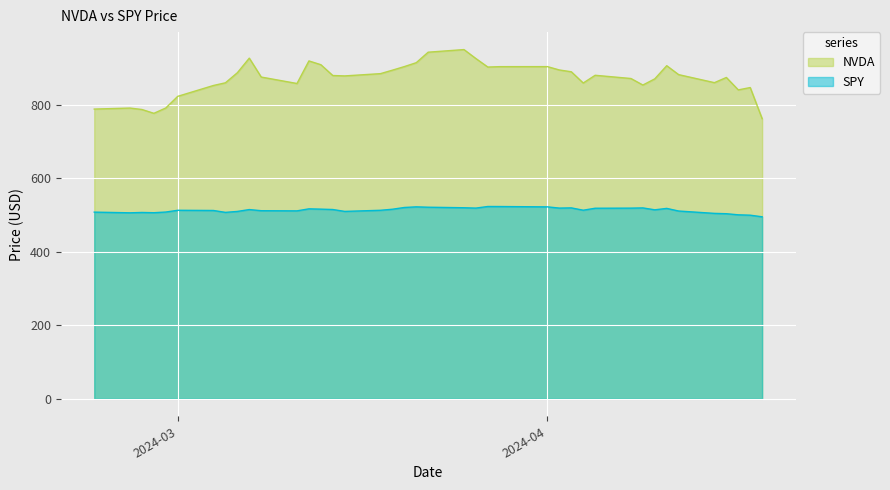

What is the difference between the maximum and second lowest values in the NVDA series?

173.4